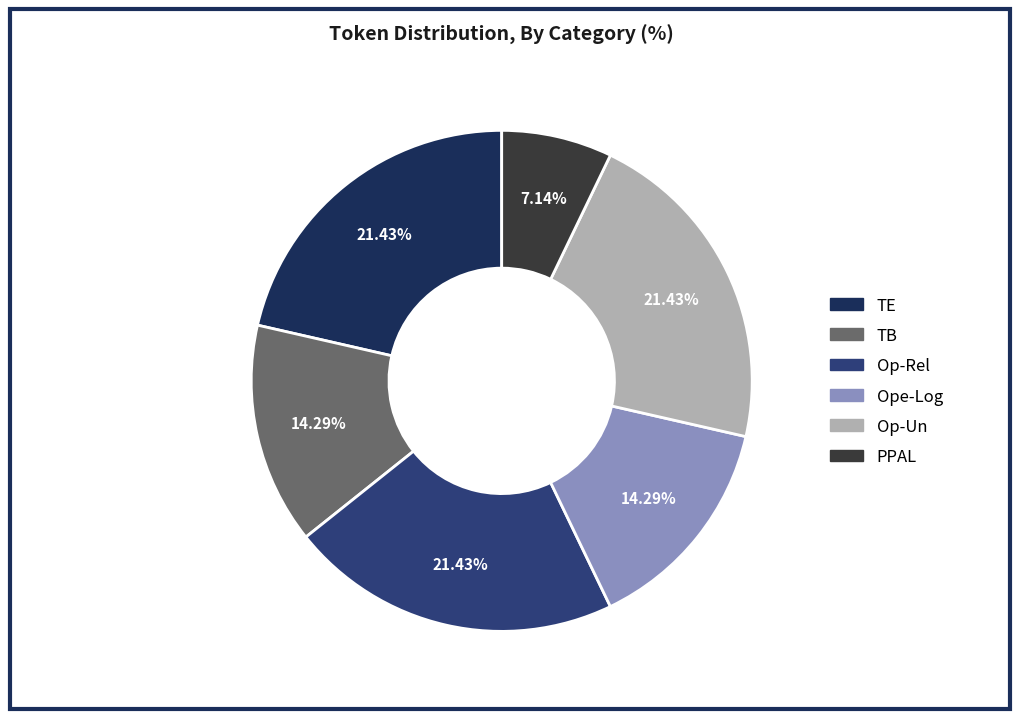

To the nearest percent, what is the average slice percentage?

17%